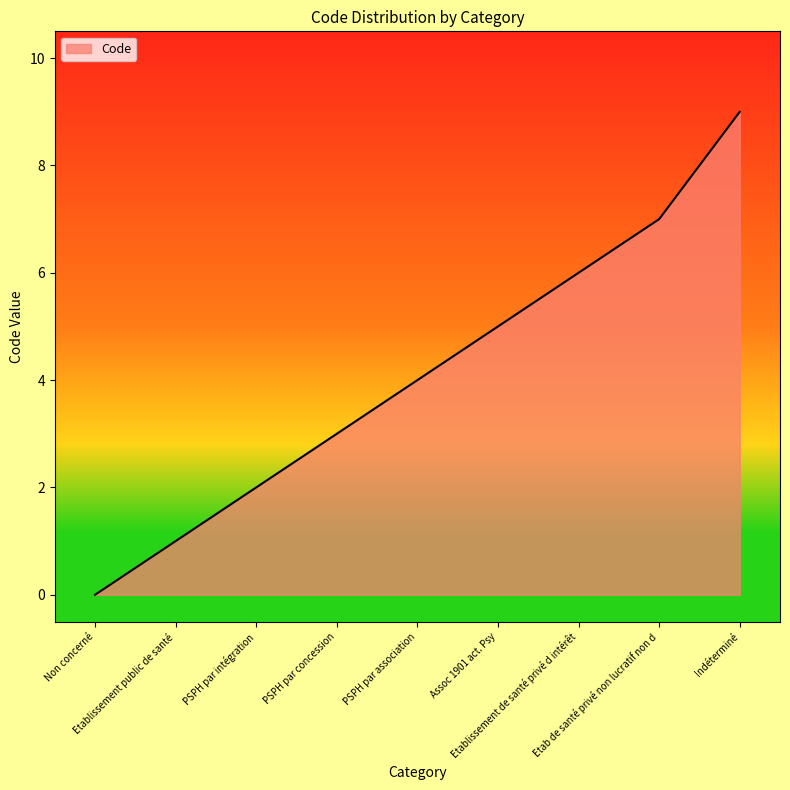

Rank the categories by value from lowest to highest.

Non concerné, Etablissement public de santé, PSPH par intégration, PSPH par concession, PSPH par association, Assoc 1901 act. Psy, Etablissement de santé privé d intérêt, Etab de santé privé non lucratif non d, Indéterminé